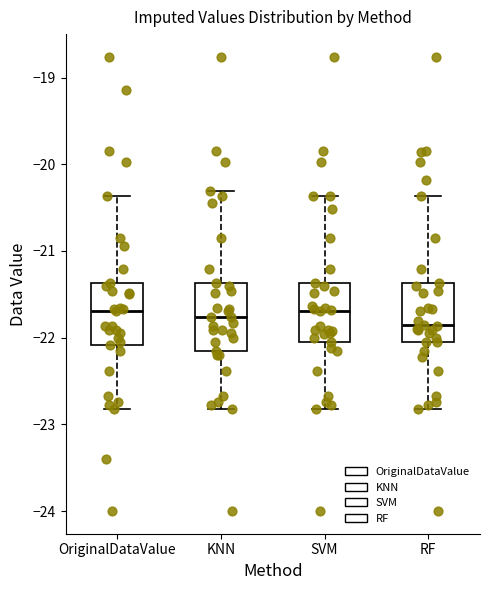

Where does the upper whisker of the box for KNN end on the y-axis? The values are not printed on the chart, so give them approximately, as read against the axis.

-20.3